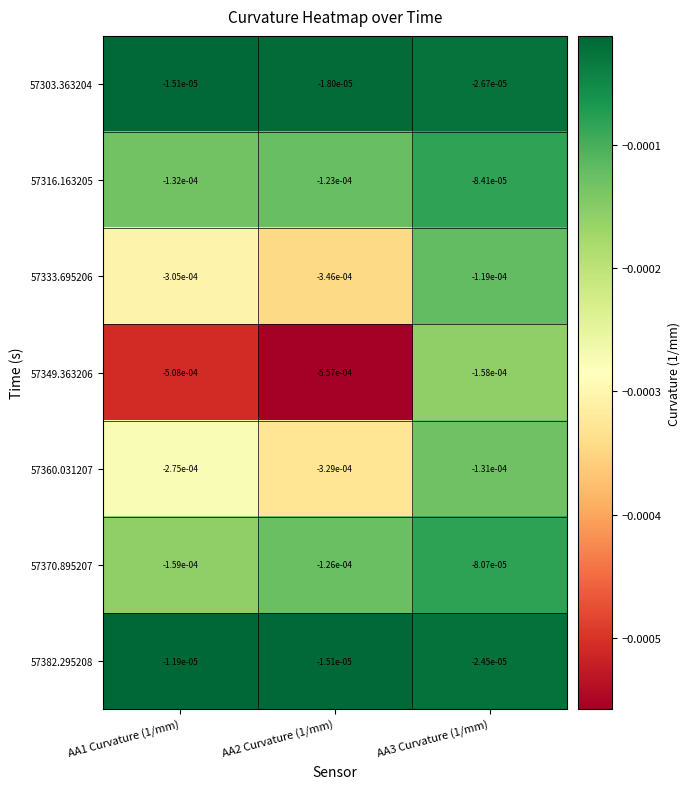

Is the value of 57370.895207 at AA2 Curvature (1/mm) greater than the value of 57333.695206 at AA1 Curvature (1/mm)?

Yes